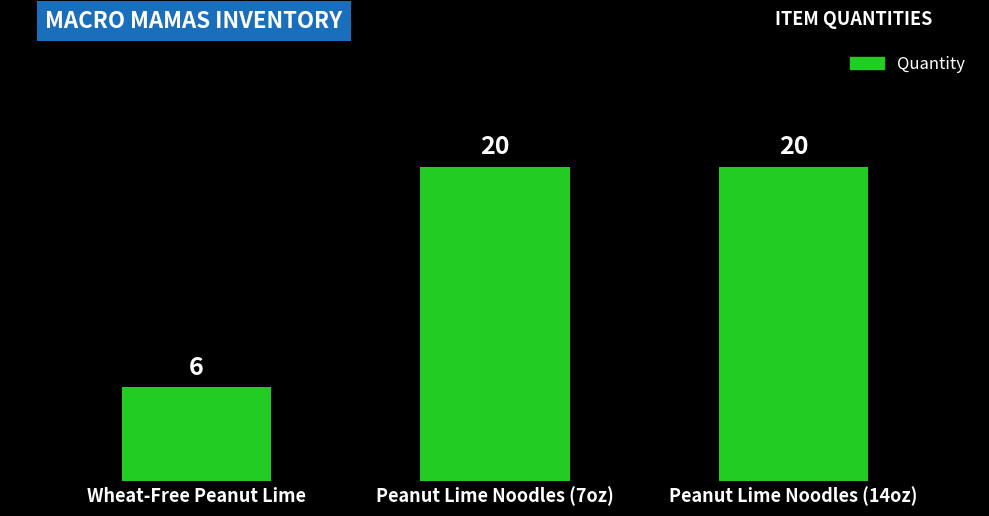

Does the chart contain stacked bars?

No